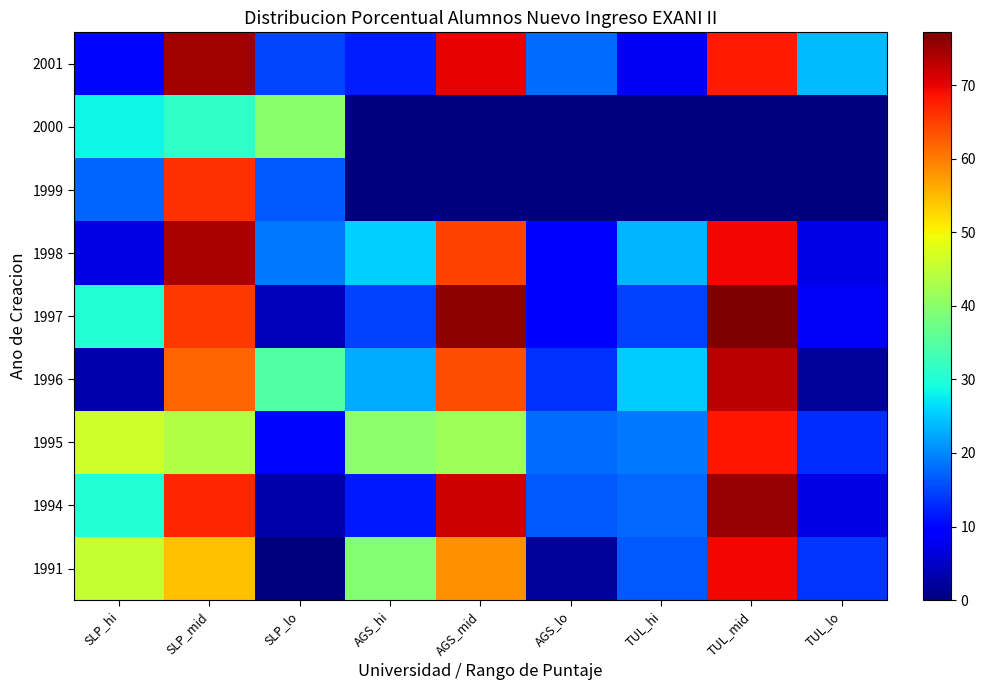

What is the maximum value shown in the chart?

77.2